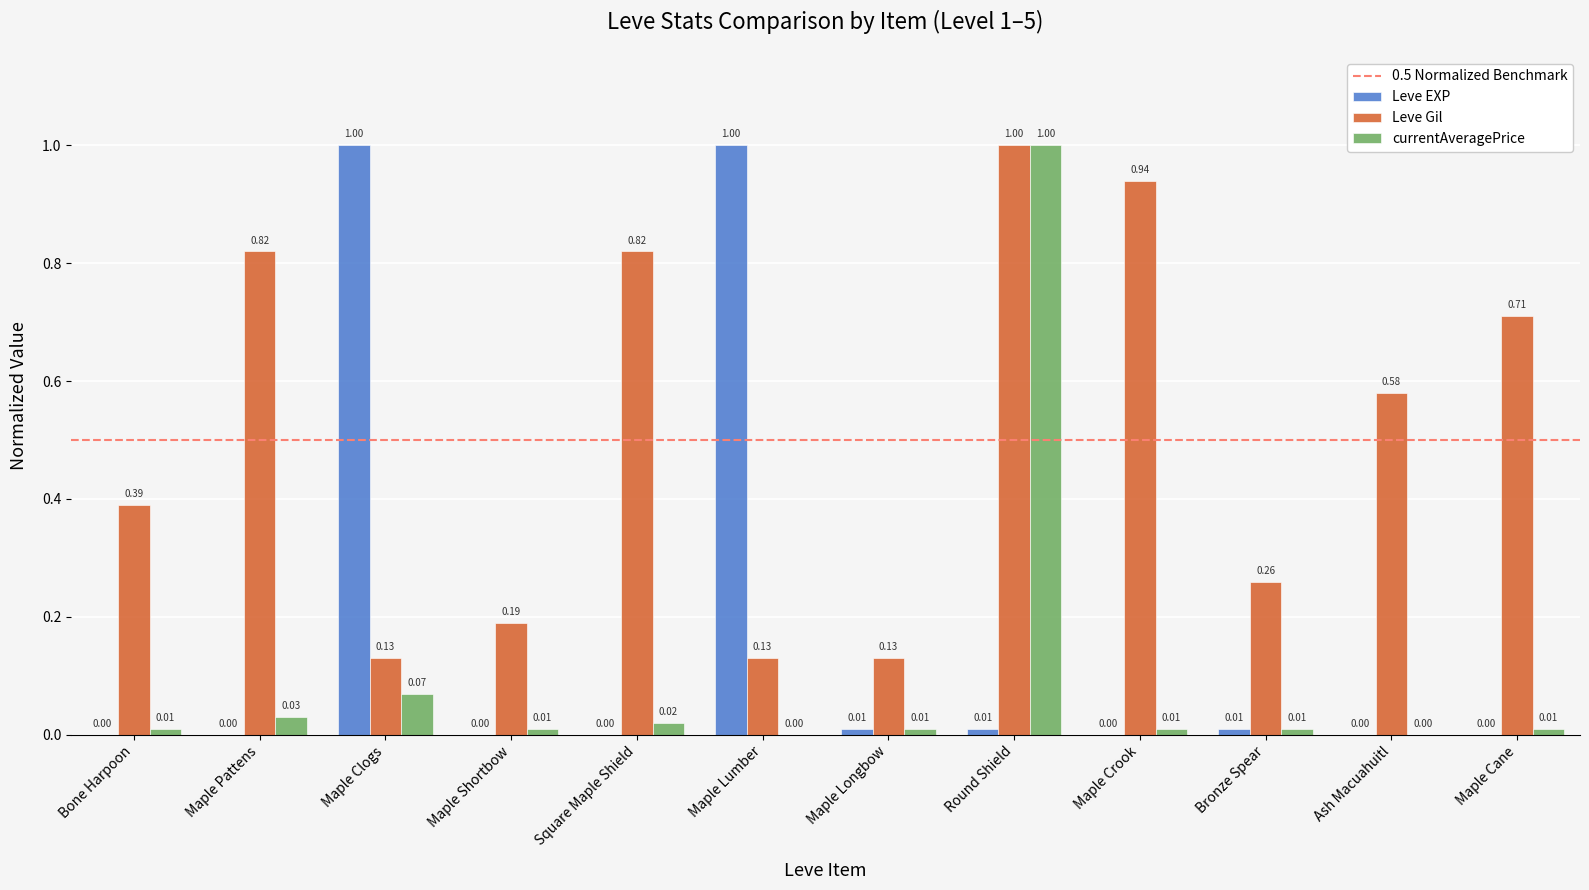

Which category has the highest value in the Leve Gil series?

Round Shield